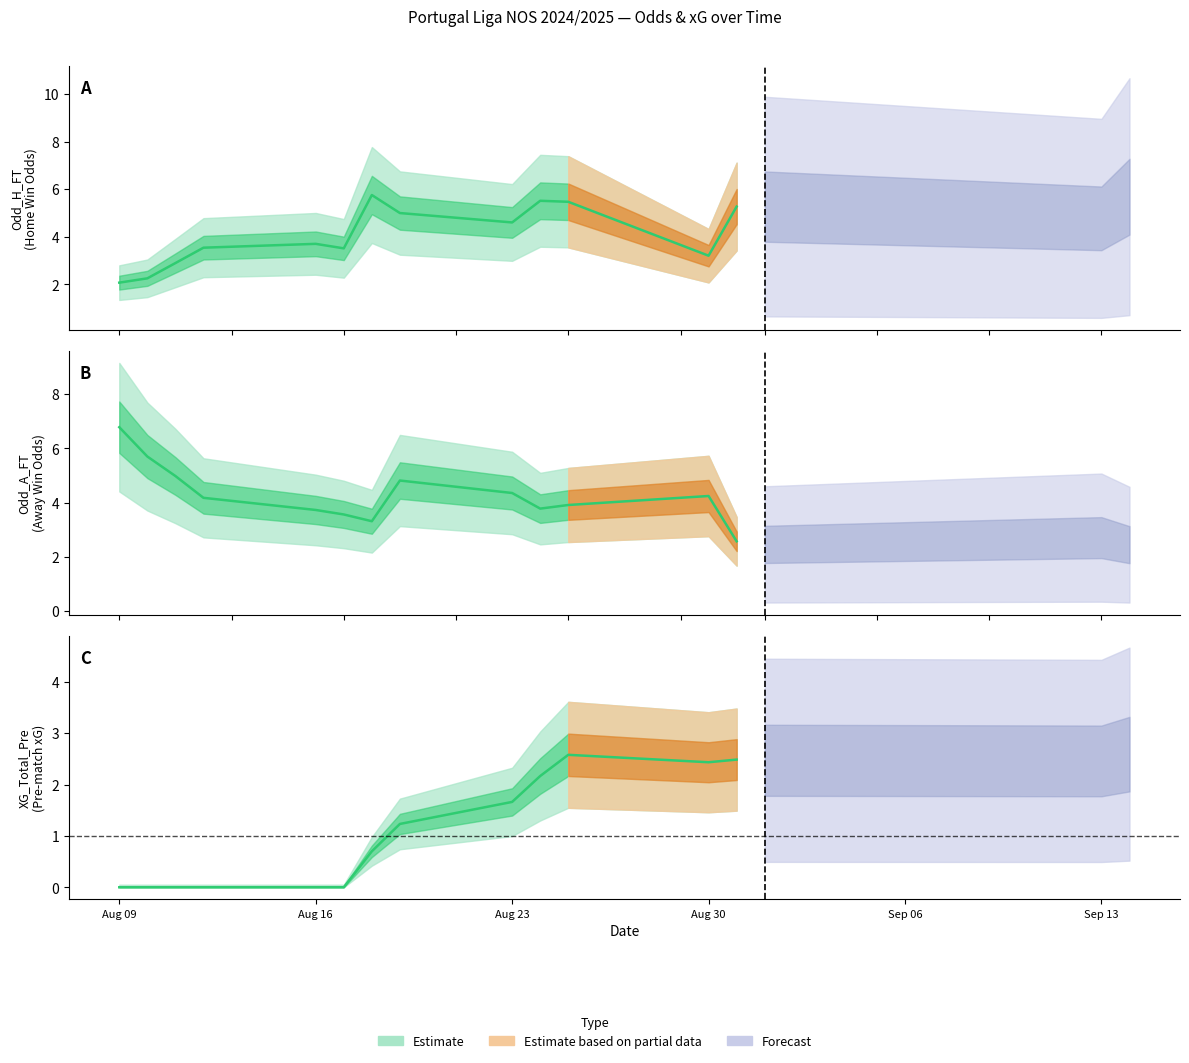

What is the label of the 11th point from the right?

Aug 23